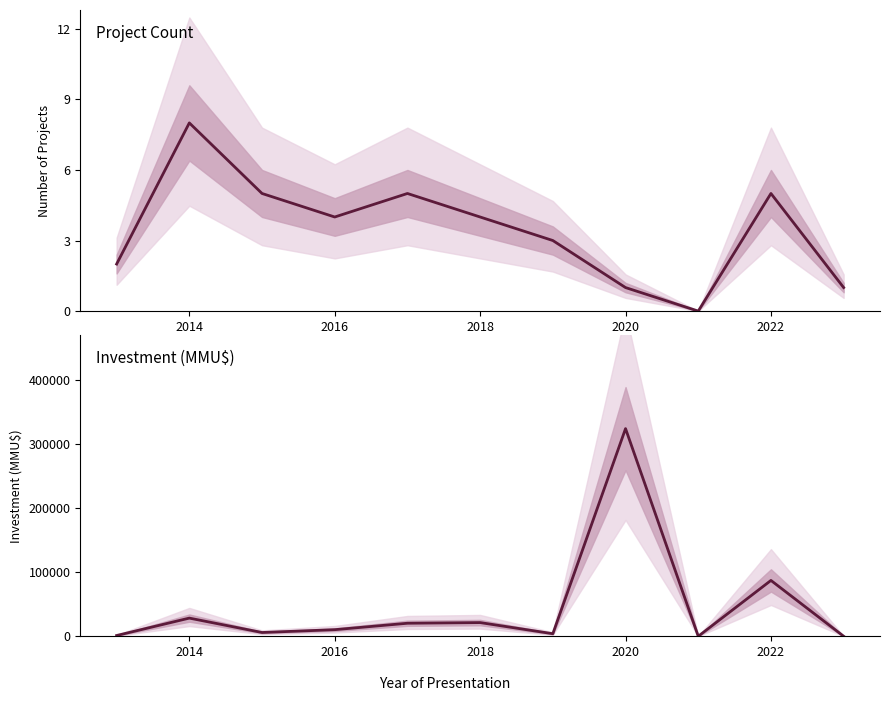

Count the Project Count values in the range 1 to 5.

9